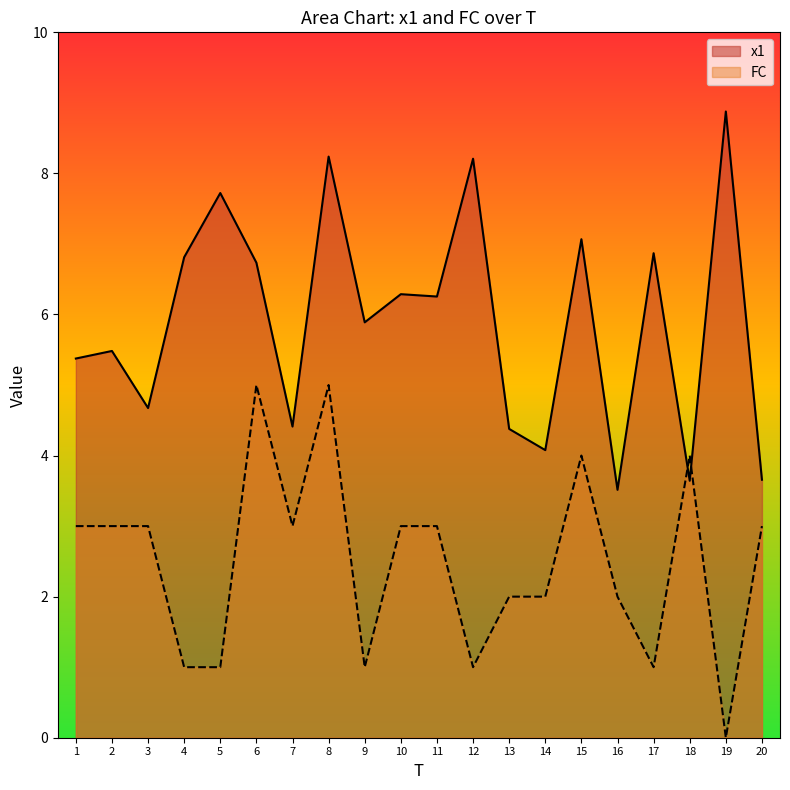

How many interior local valleys does the x1 series have?

7